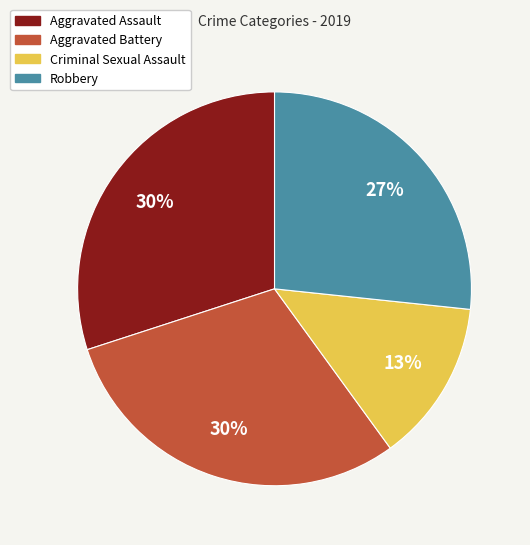

Does any single category account for the majority?

No